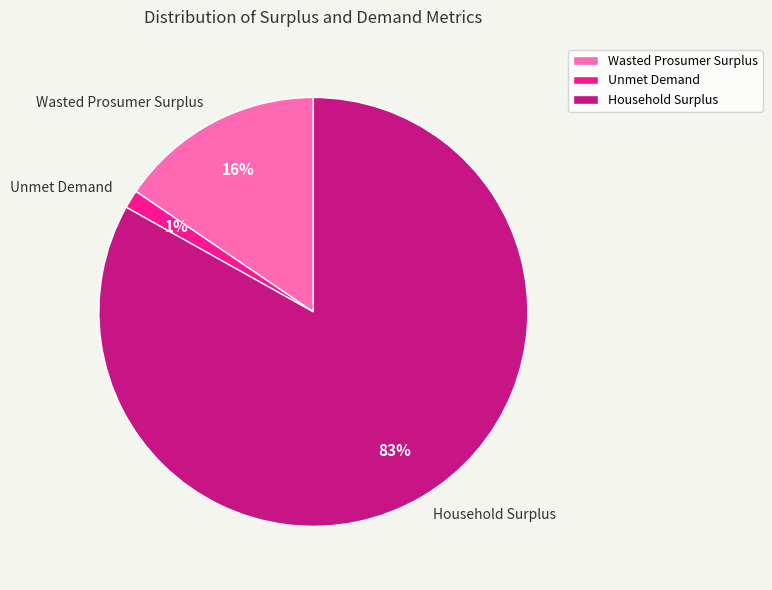

To the nearest percent, what is the difference between the Unmet Demand and Household Surplus slice percentages?

82%